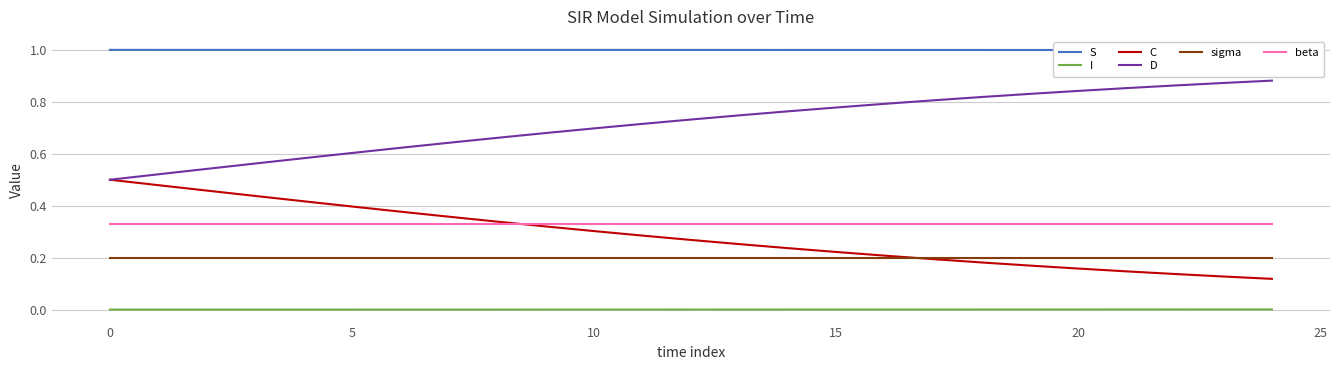

True or false: C has more than 2 interior local peaks.

False